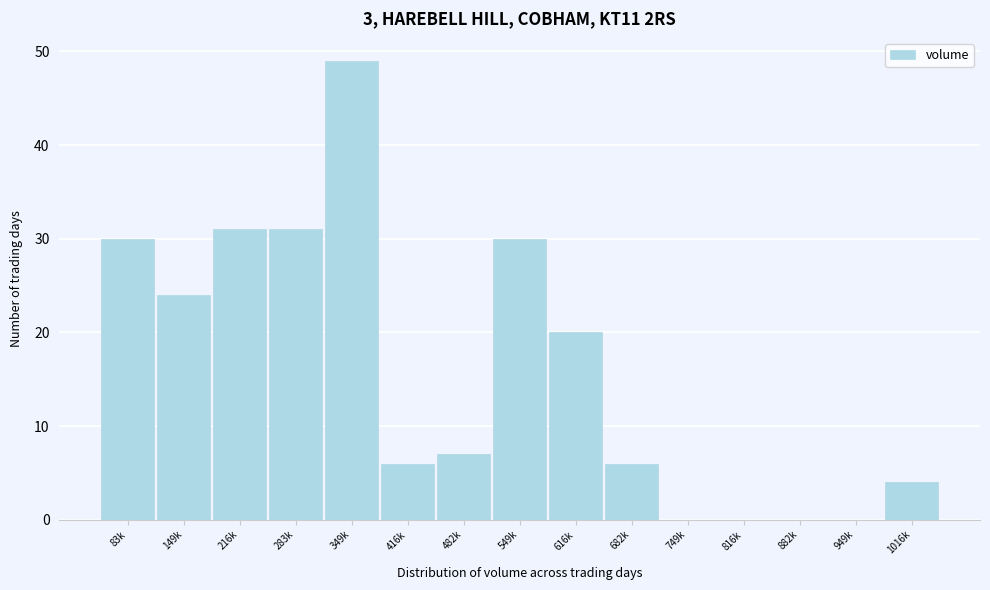

Reading right to left, what are all the values shown in this chart?

1016k=4	949k=0	882k=0	816k=0	749k=0	682k=6	616k=20	549k=30	482k=7	416k=6	349k=49	283k=31	216k=31	149k=24	83k=30